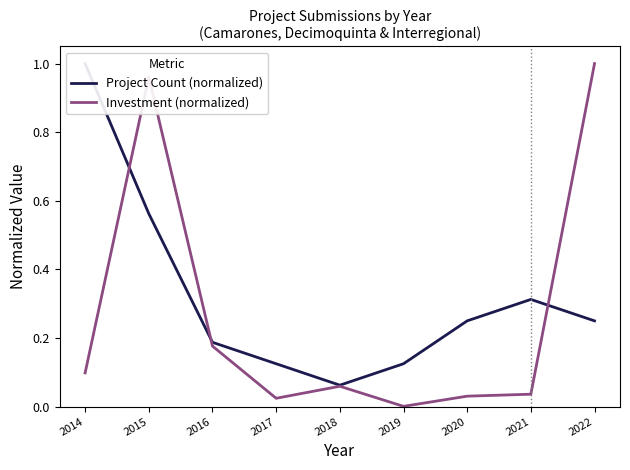

What is the difference between the maximum and minimum values in the Project Count (normalized) series?

0.9